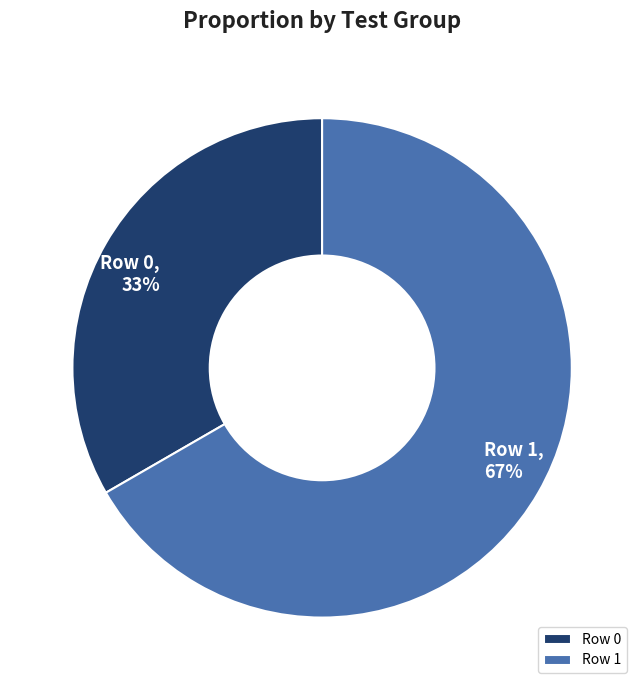

To the nearest percent, what is the average slice percentage?

50%